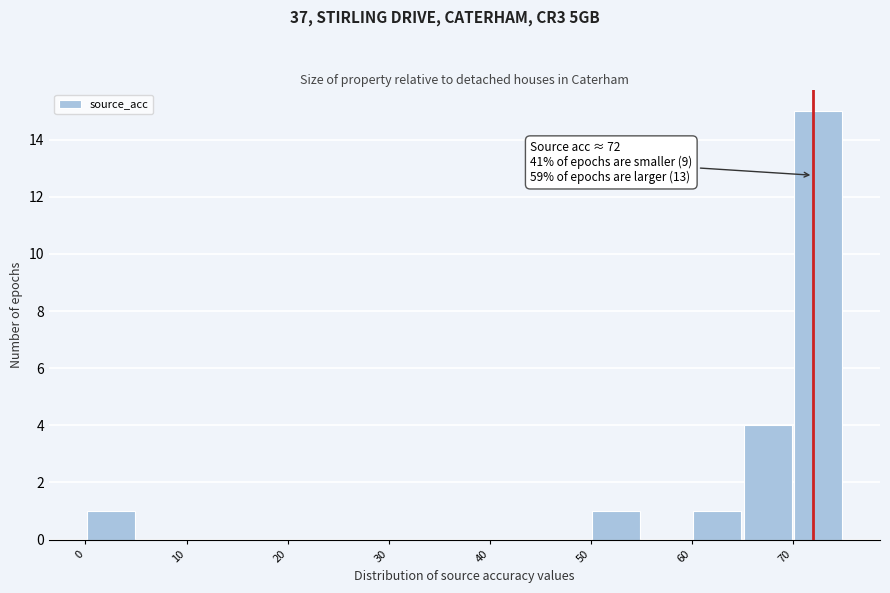

Which range on the x-axis has the tallest bar?

70 to 75